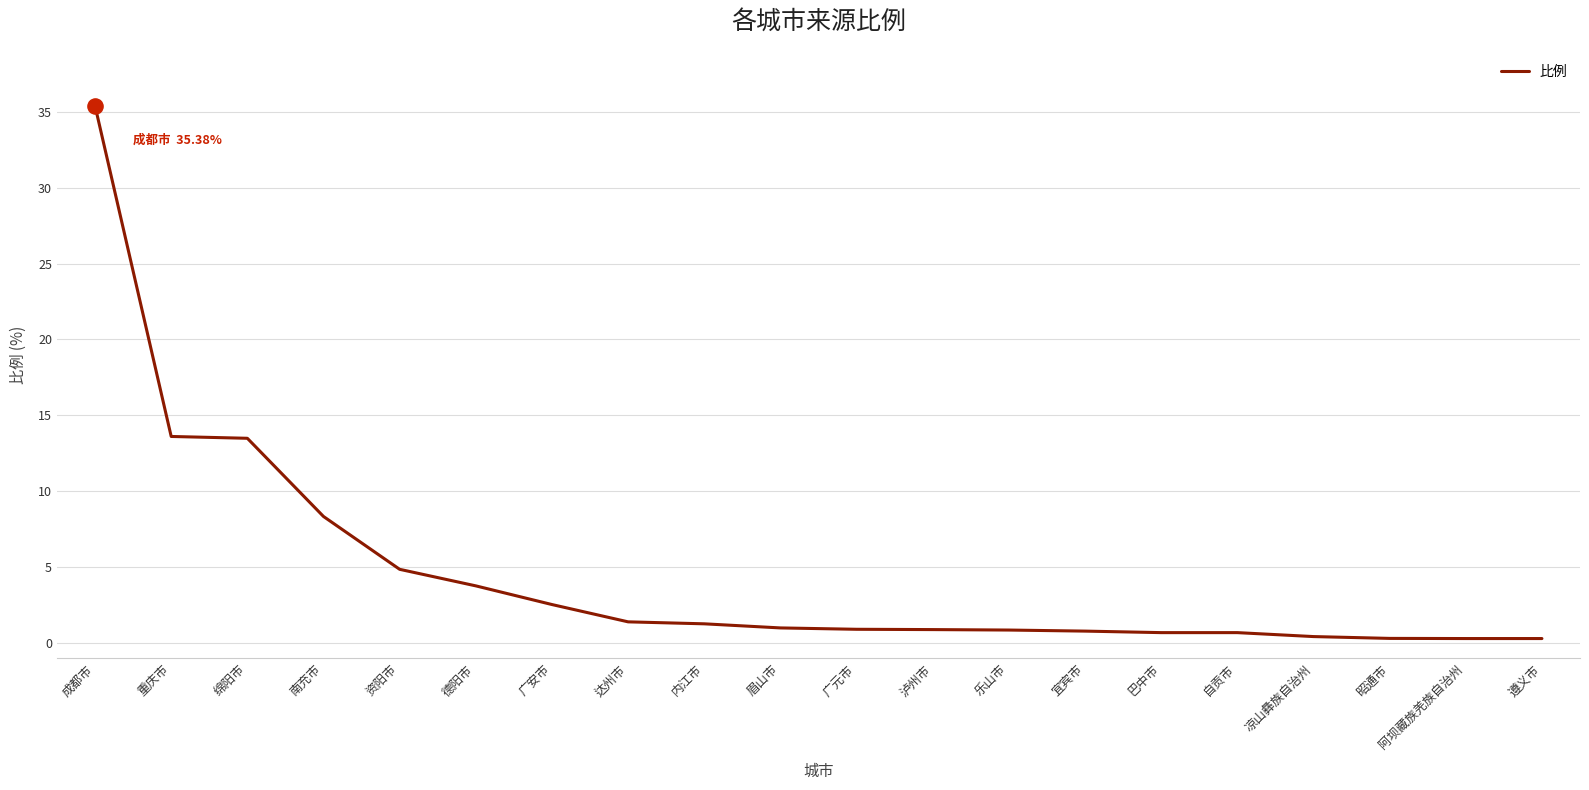

What is the change in value from 广安市 to 广元市?

-1.6